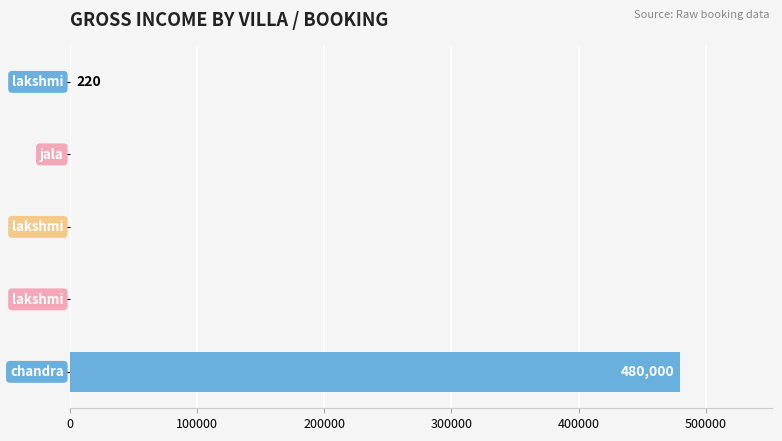

What is the greatest value displayed?

480000